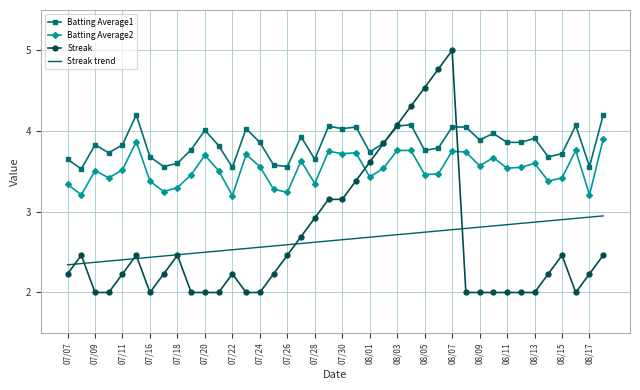

What is the maximum value shown in the chart?

5.0